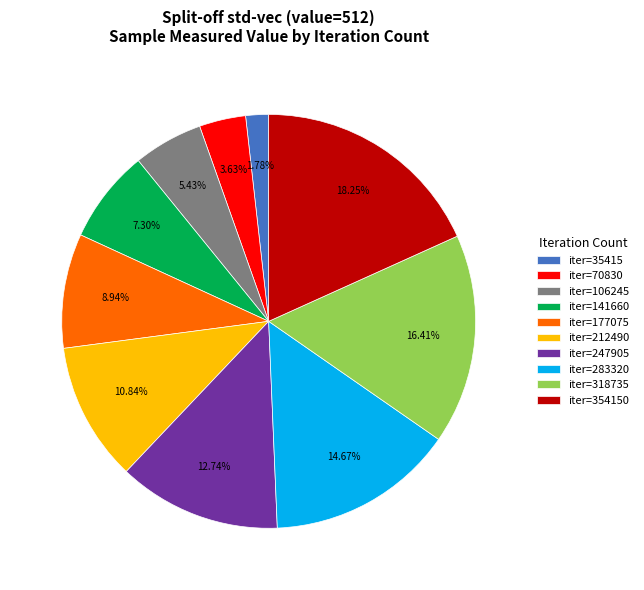

Count the number of slices in the pie.

10